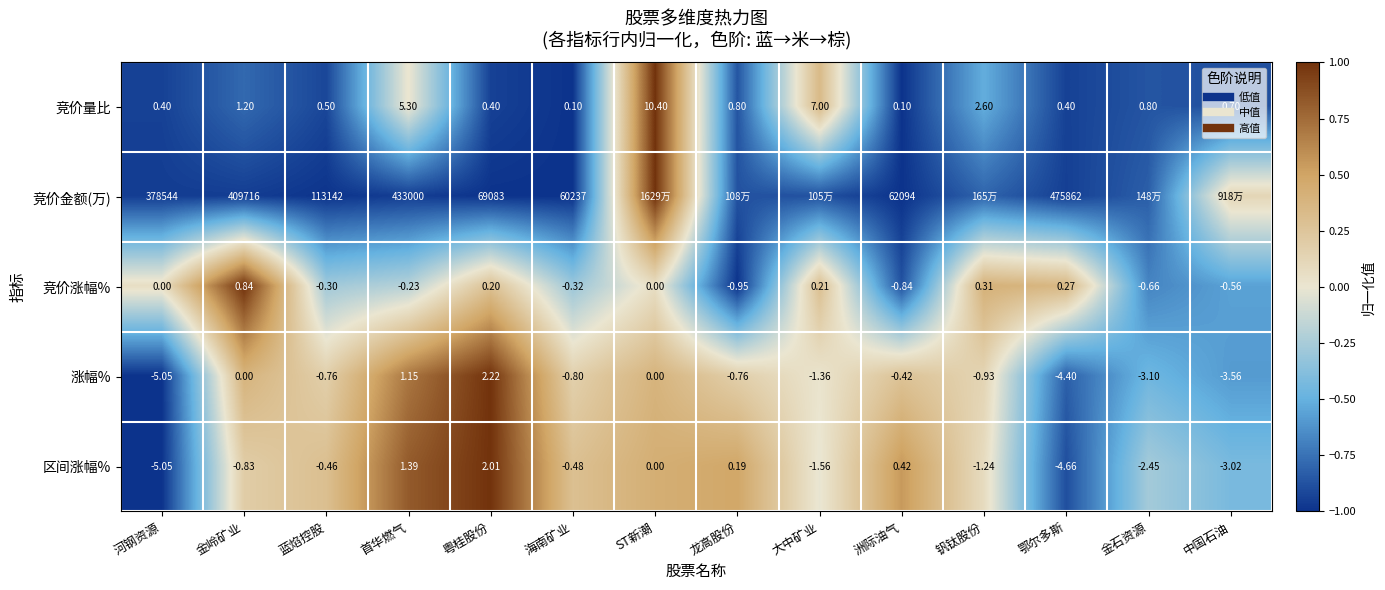

Is the value of 区间涨幅% at 金石资源 greater than the value of 竞价涨幅% at 河钢资源?

No